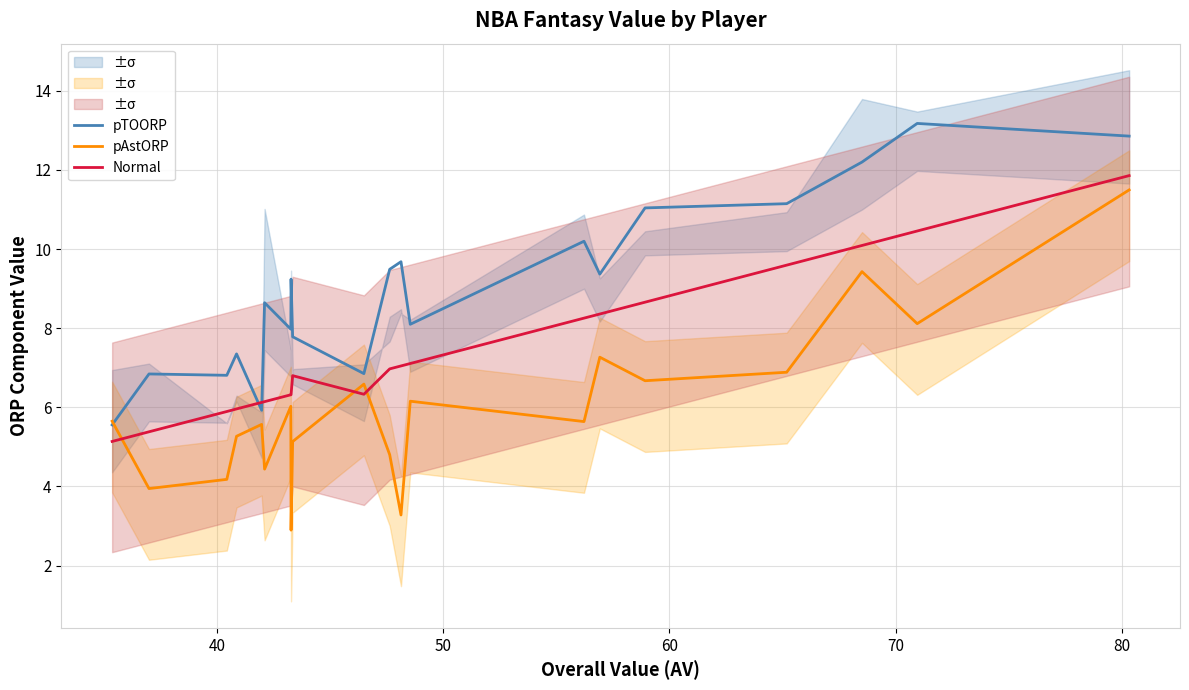

What is the average value of the Normal series?

7.4